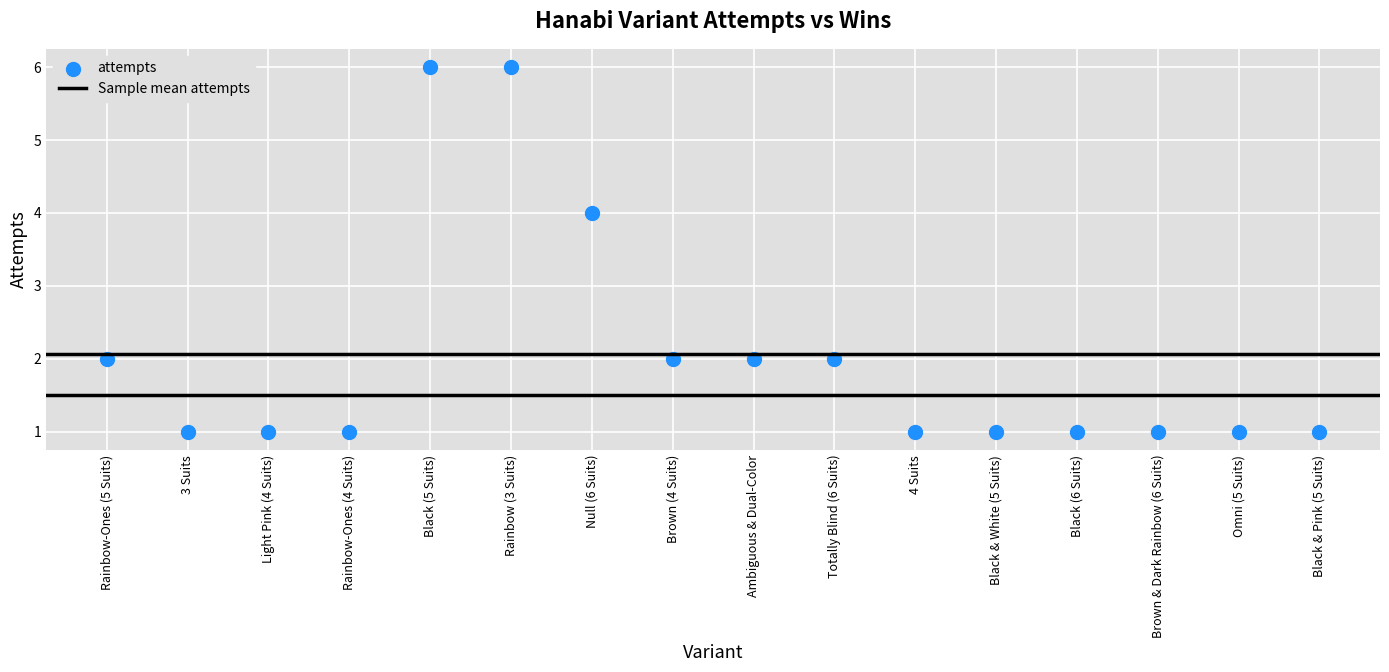

What is the range of Y values (max minus min)?

5